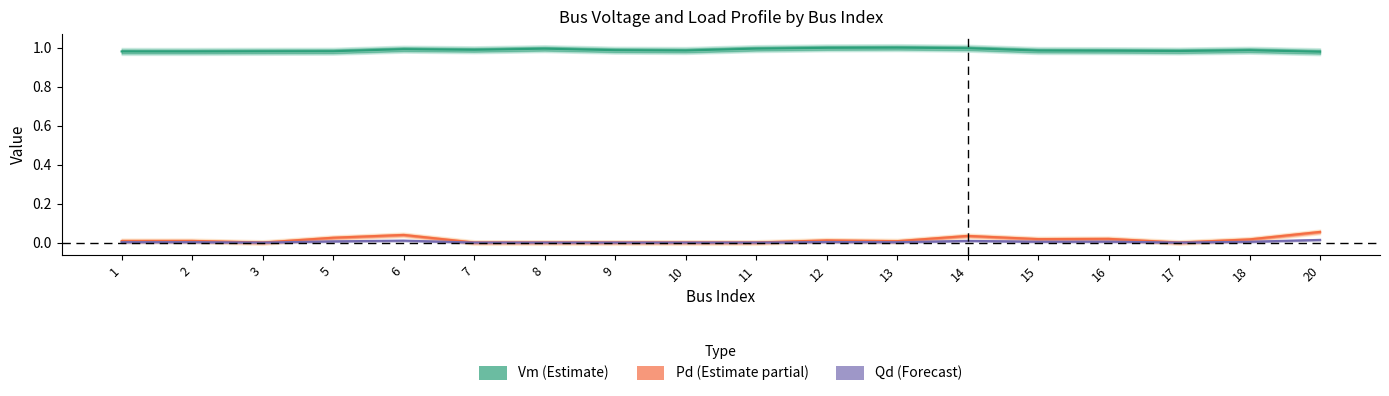

What is the average value of the Vm series?

1.0